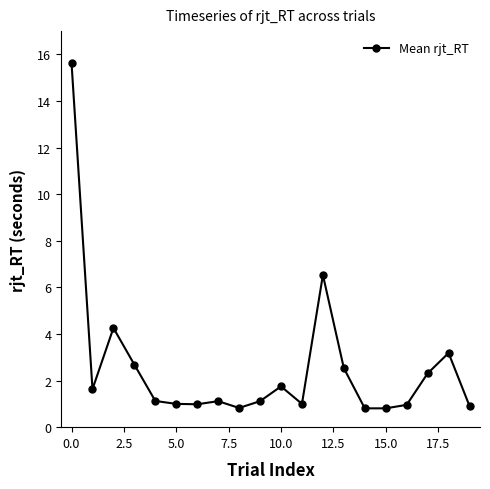

What is the greatest value displayed?

15.6